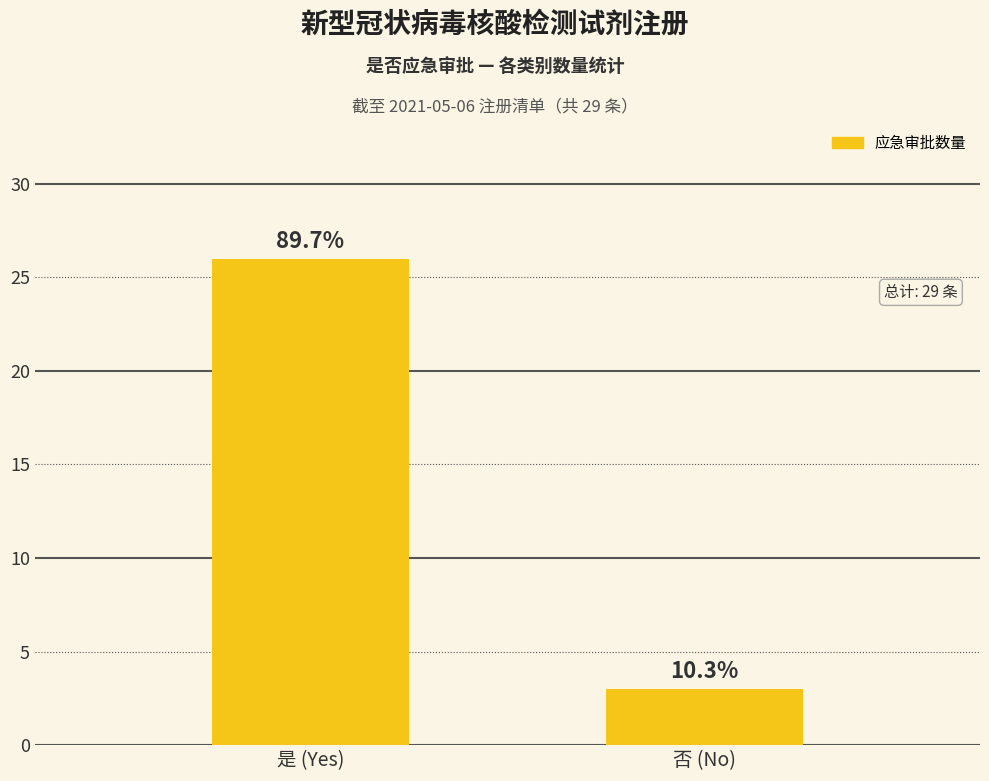

What is the value of the 2nd bar from the left?

3